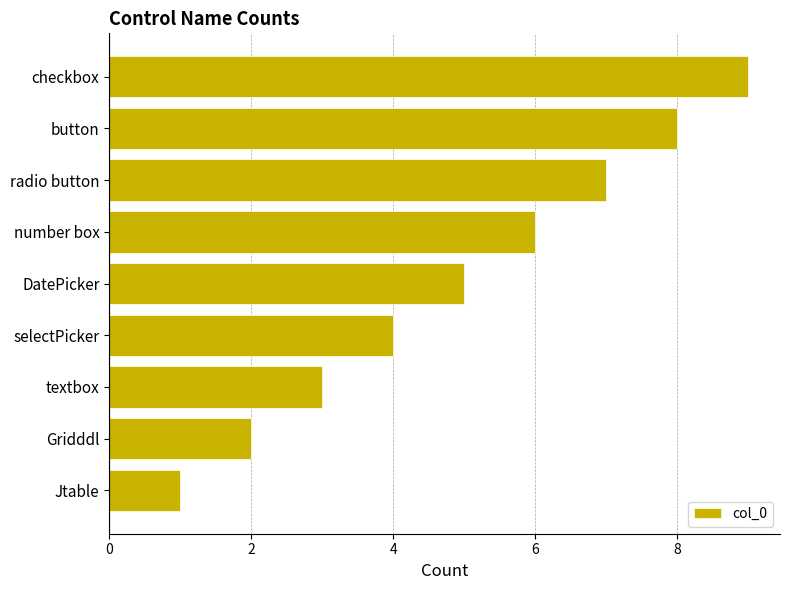

True or false: the data shows 6 at number box.

True